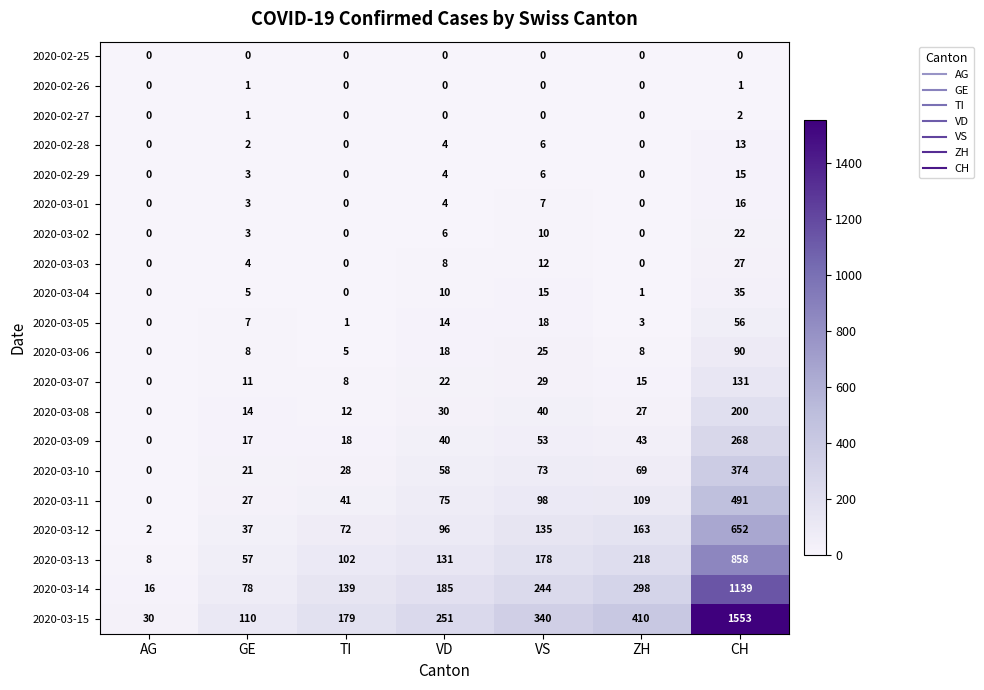

At which category is the sum across all series the highest?

CH